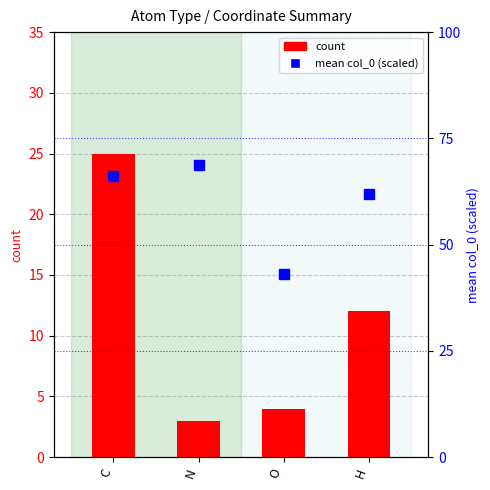

Is it true that mean col_0 (scaled) equals 61.9 at H?

True